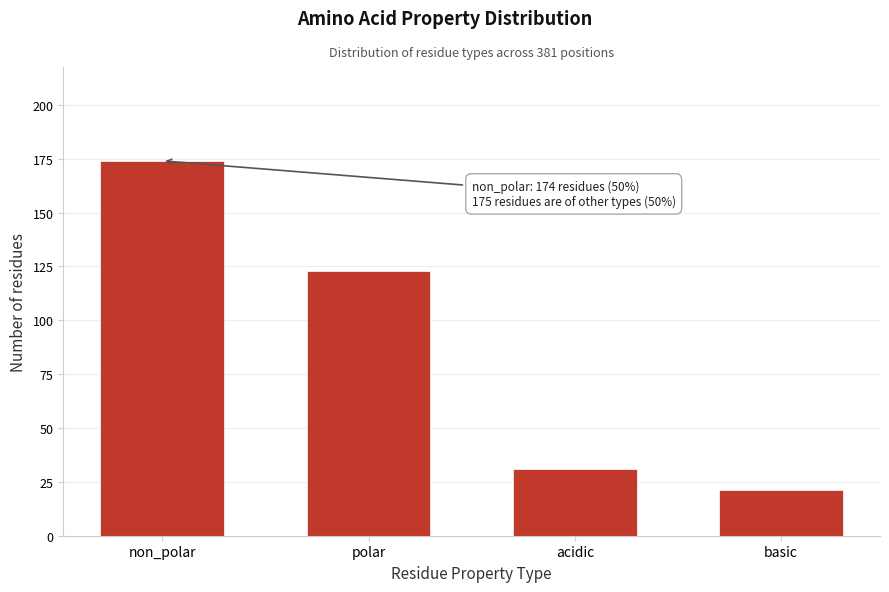

Reading left to right, transcribe all the data shown in this chart.

174	123	31	21